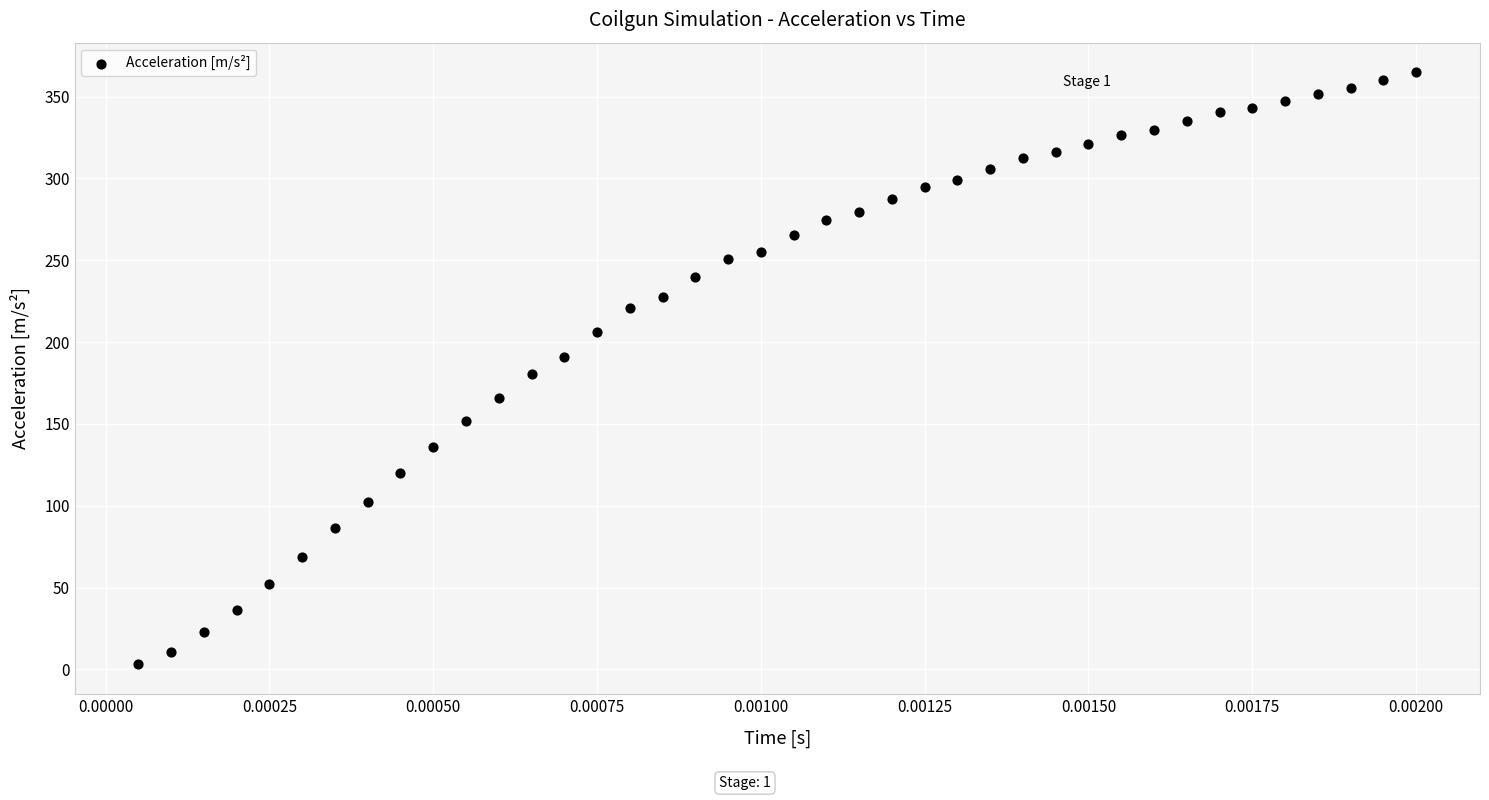

How many points are shown in the scatter plot?

40